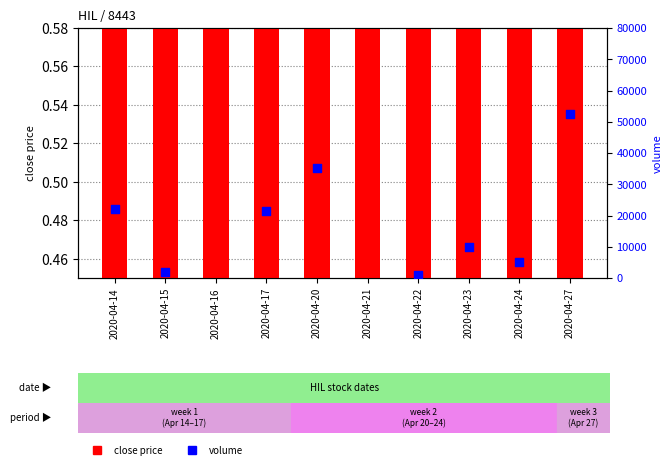

At which category is the sum across all series the highest?

2020-04-27